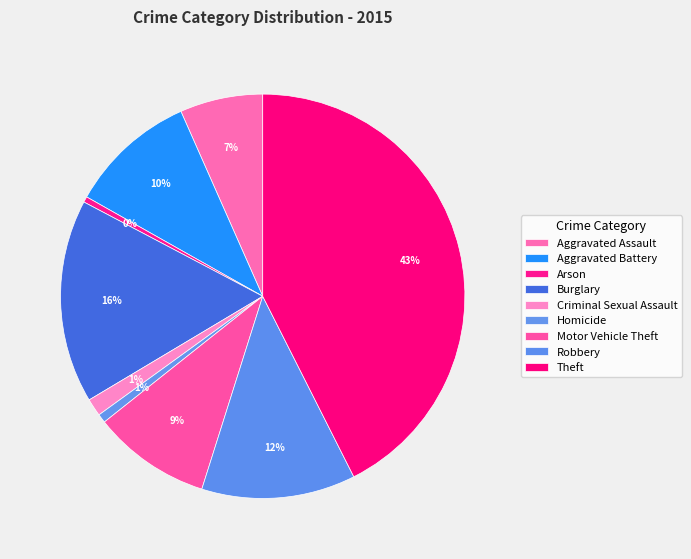

To the nearest percent, what is the difference between the largest and smallest slice percentages?

42%